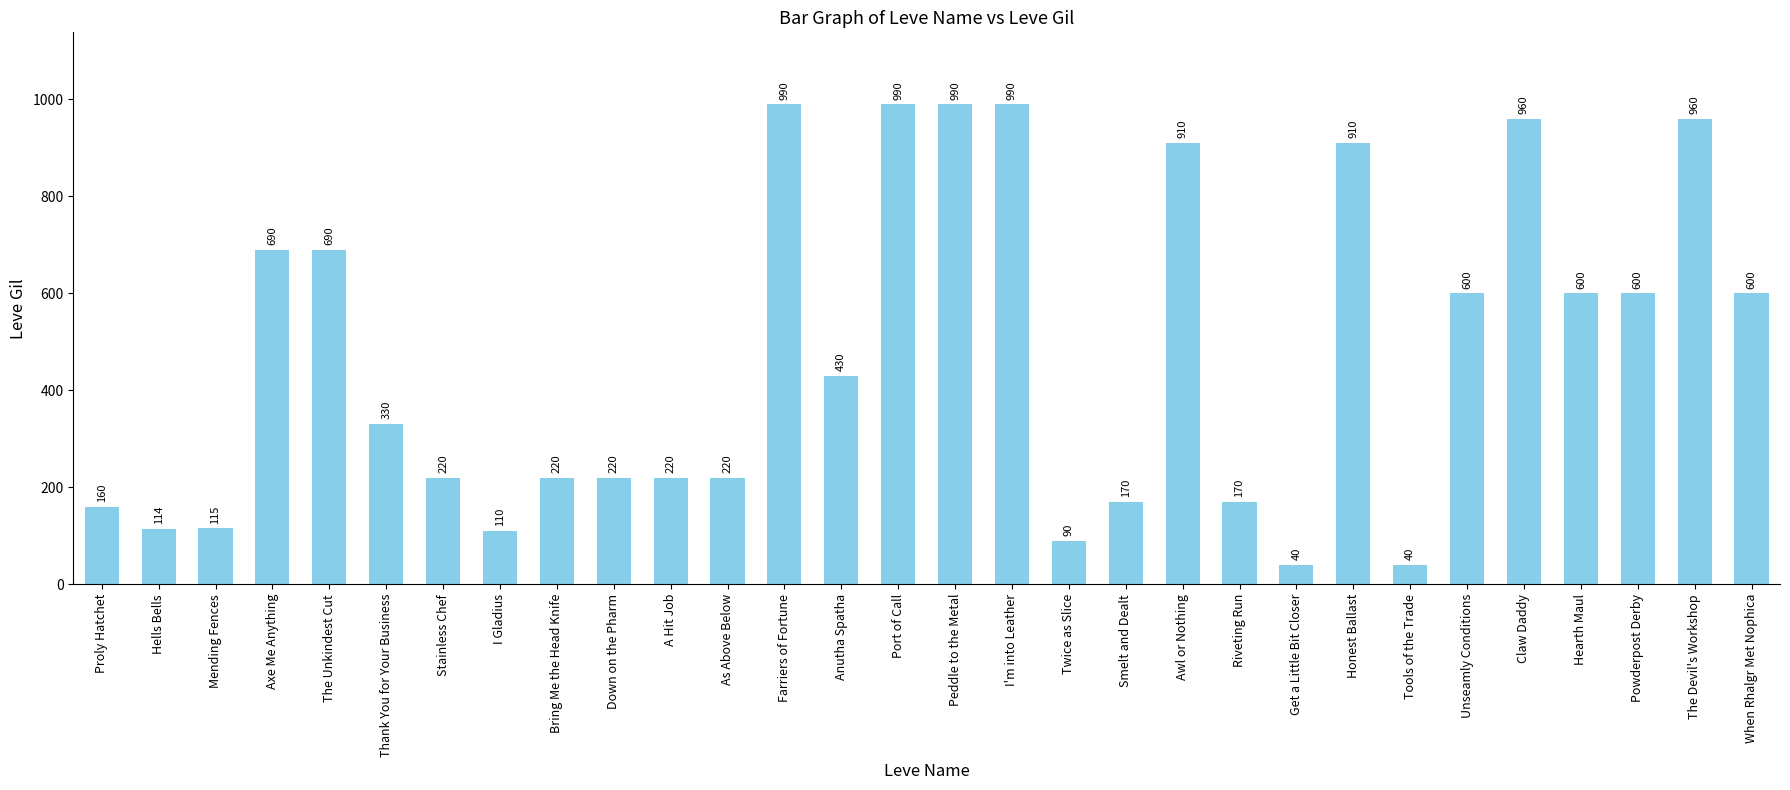

What is the smallest value displayed?

40